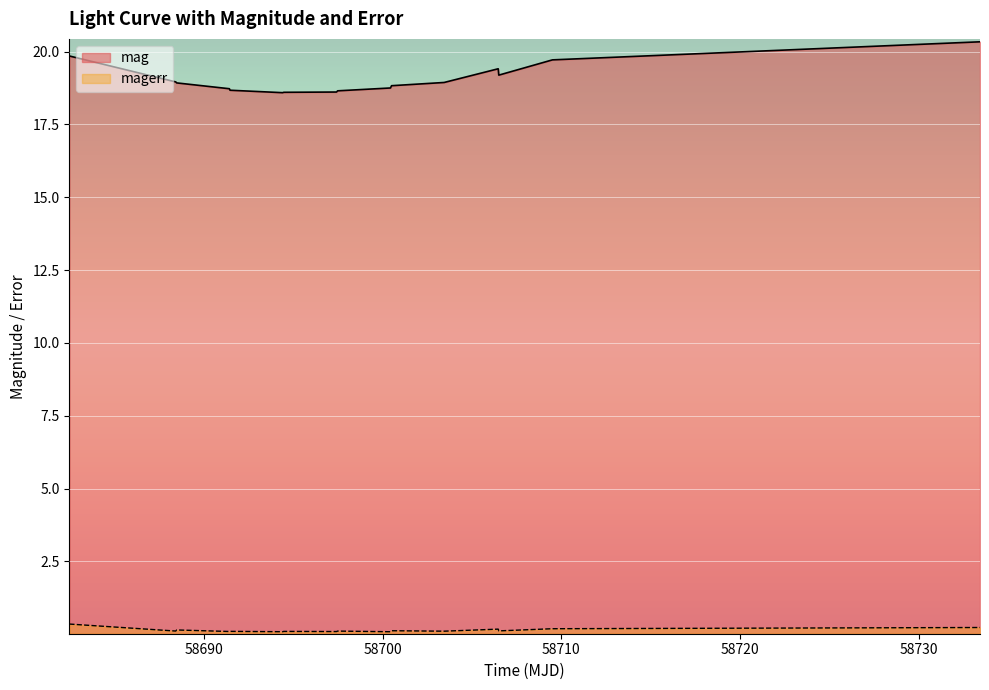

True or false: magerr and mag intersect in this chart.

False